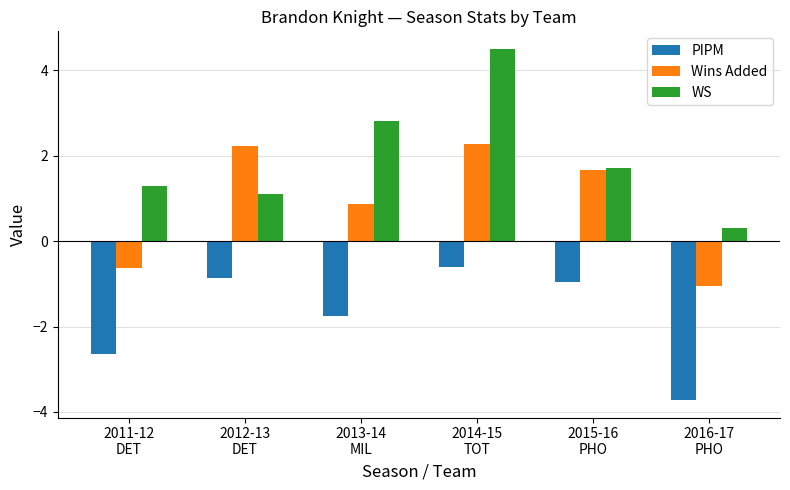

What is the value of the PIPM bar at the 6th from the left?

-3.7